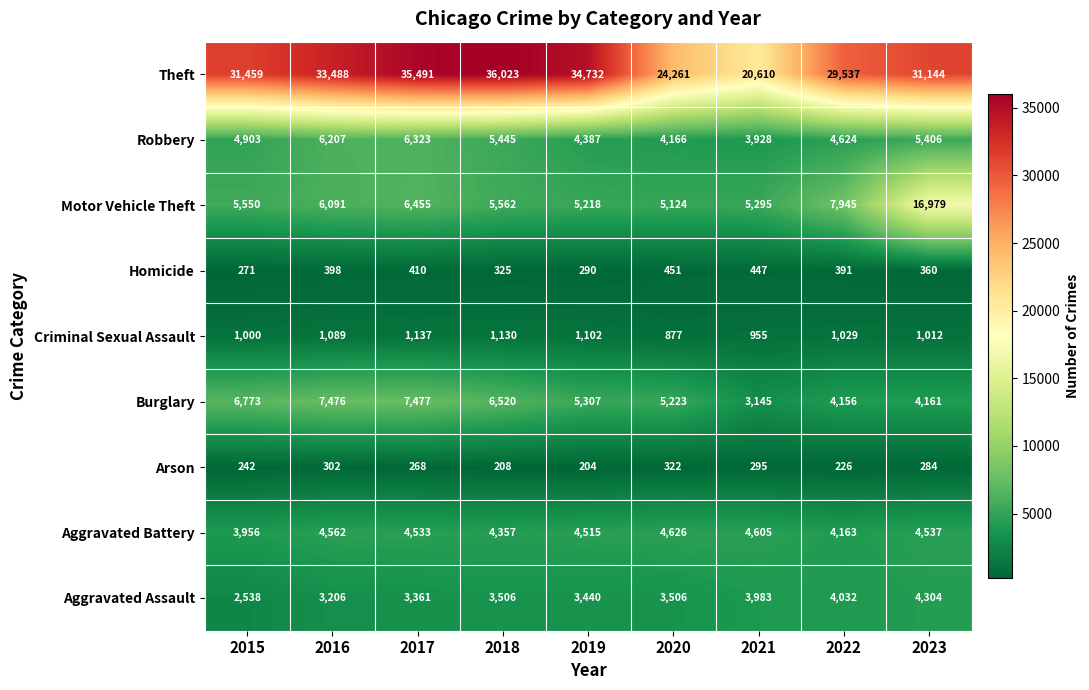

Count the number of data series in this chart.

9